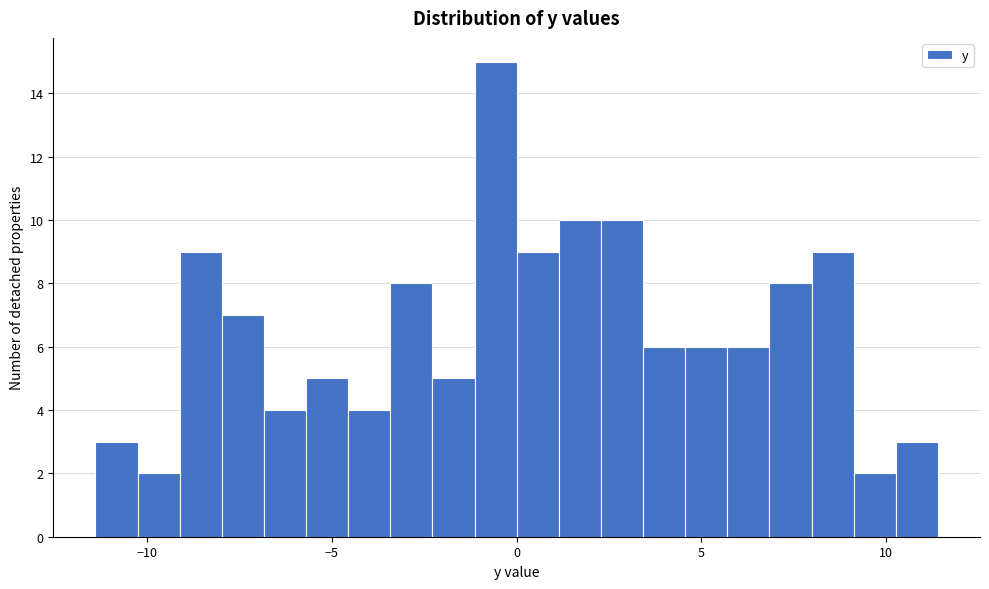

Read against the x-axis, roughly where is the centre of the tallest bar?

-0.5